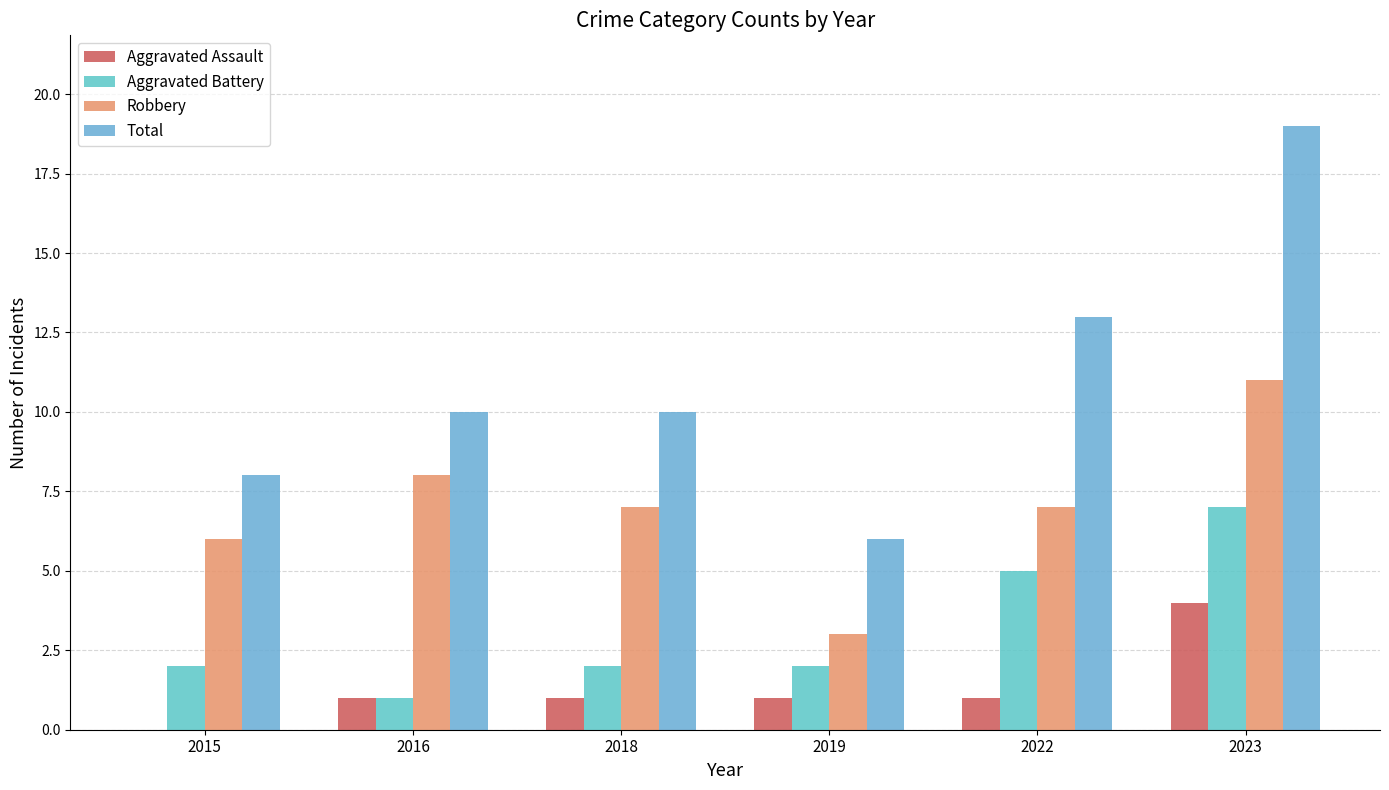

Count the number of data series in this chart.

4